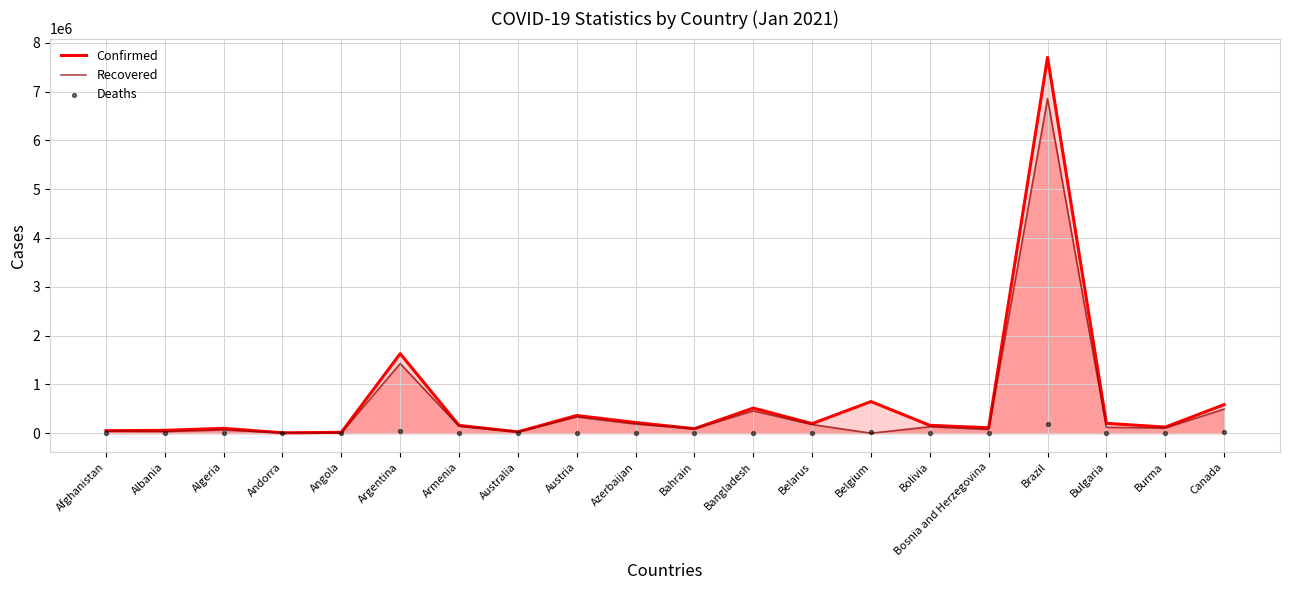

What are all the series names shown in the legend?

Confirmed, Recovered, Deaths